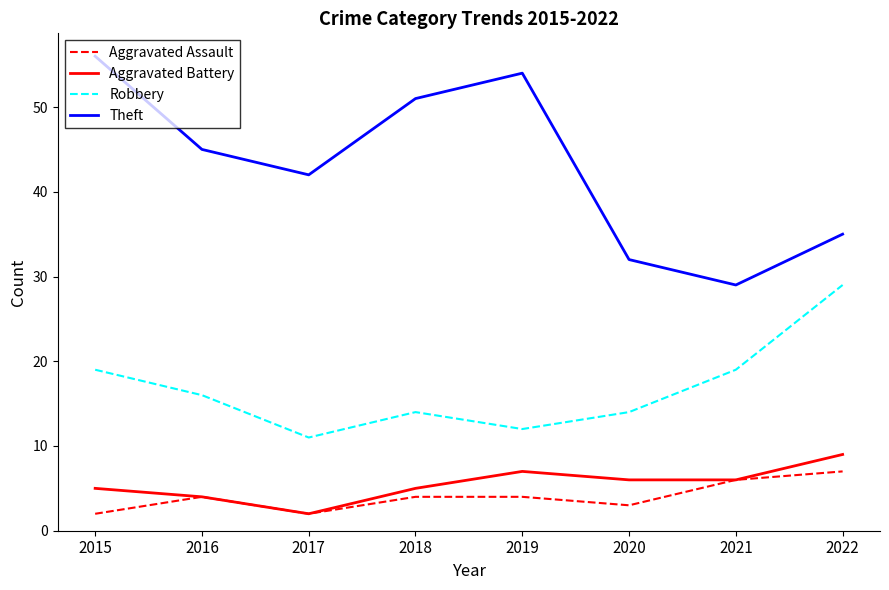

The Aggravated Assault series shows 2 at 2017. True or false?

True